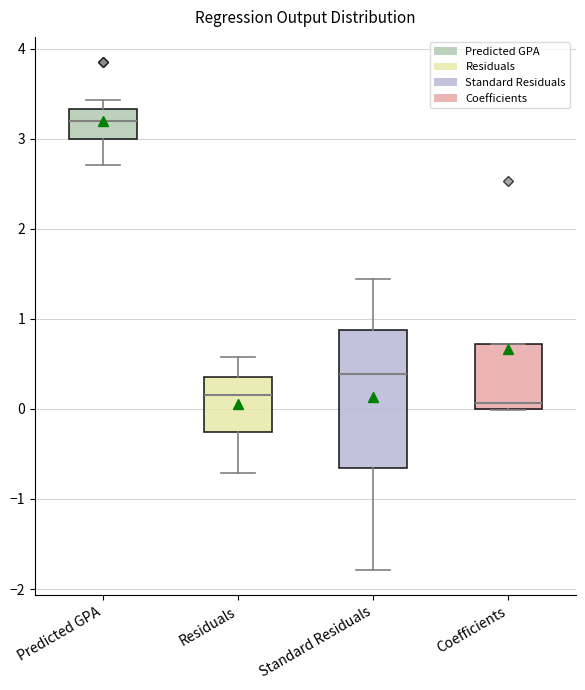

Reading left to right, transcribe this box plot: for each box, give where its median line is, the range the box spans, and where its two whiskers end, as read against the y-axis. The values are not printed on the chart, so give them approximately, as read against the axis.

Predicted GPA: median 3.2, box 3.0 to 3.3, whiskers 2.7 to 3.4
Residuals: median 0.2, box -0.3 to 0.3, whiskers -0.7 to 0.6
Standard Residuals: median 0.4, box -0.7 to 0.9, whiskers -1.8 to 1.4
Coefficients: median 0.1, box 0.0 to 0.7, whiskers 0.0 to 0.7